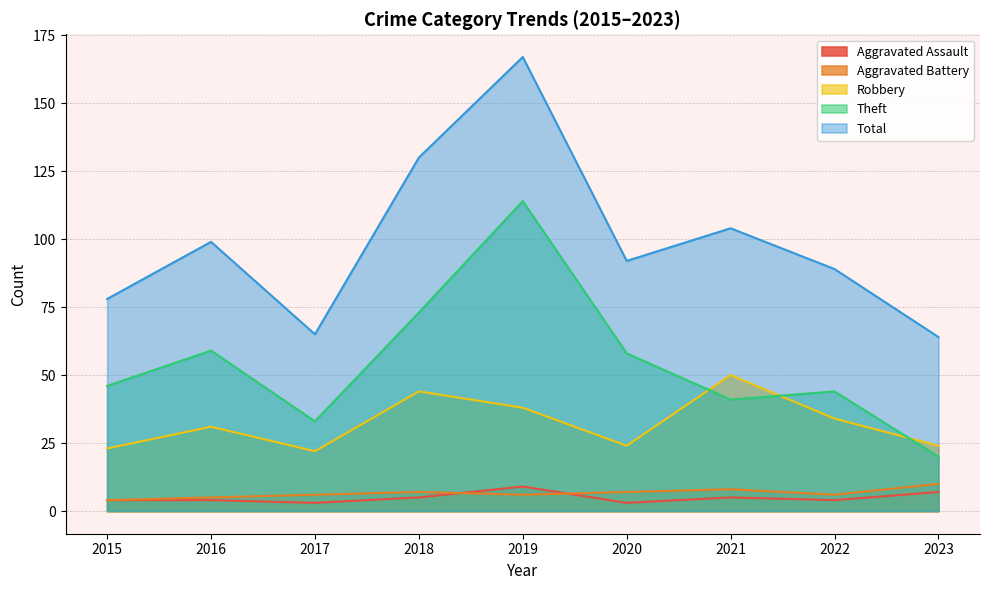

At how many categories does at least one series exceed 100?

3